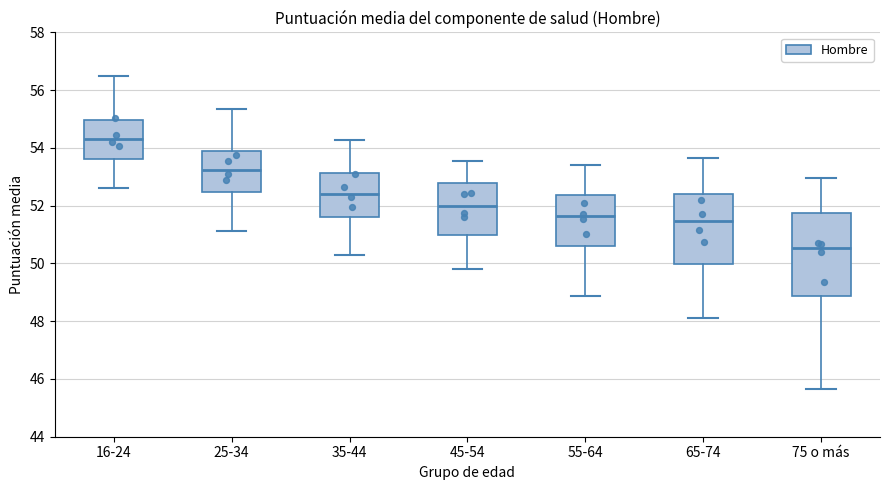

Which box is the tallest, from its lower edge to its upper edge?

75 o más